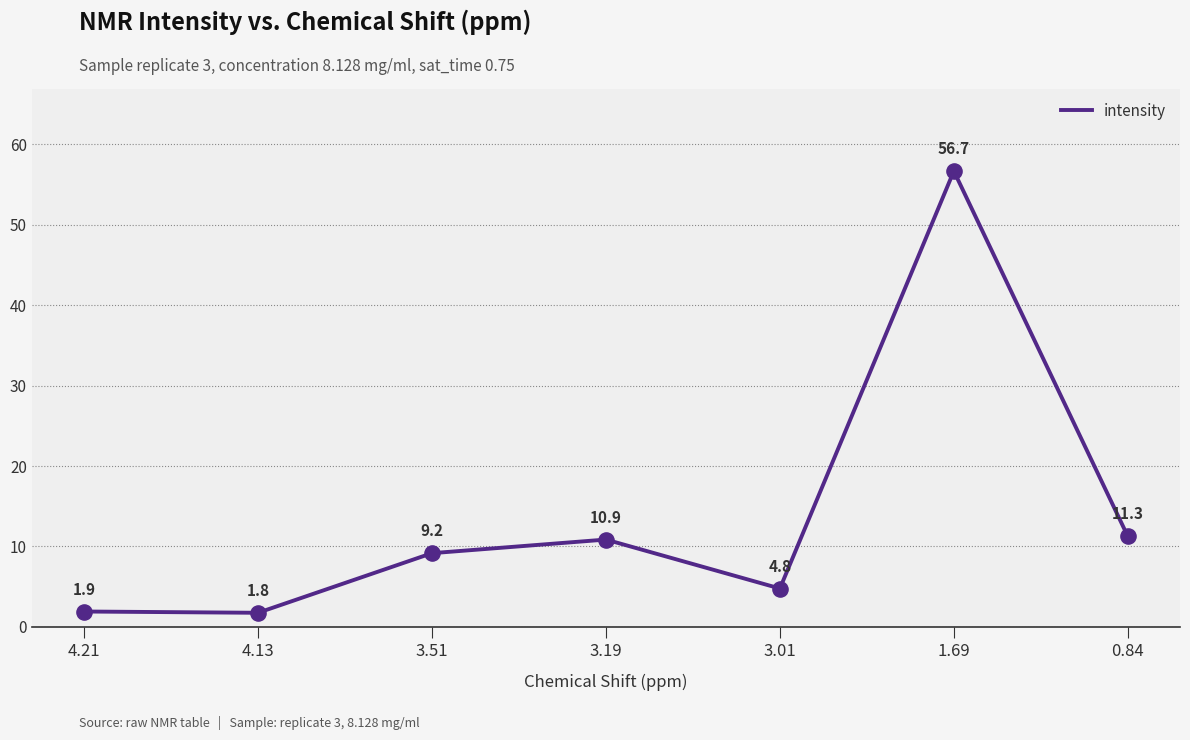

What is the change in value from 3.51 to 1.69?

+47.5